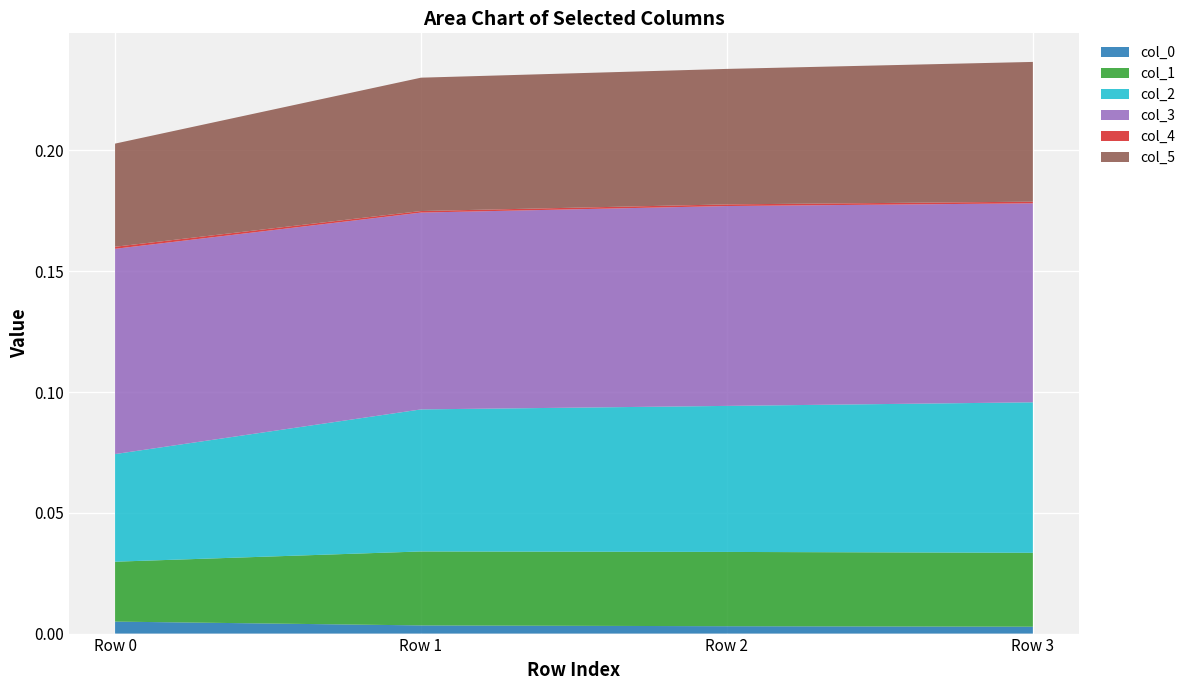

Reading left to right, transcribe all the data shown in this chart.

col_0: 0.0	0.0	0.0	0.0
col_1: 0.0	0.0	0.0	0.0
col_2: 0.0	0.1	0.1	0.1
col_3: 0.1	0.1	0.1	0.1
col_4: 0.0	0.0	0.0	0.0
col_5: 0.0	0.1	0.1	0.1